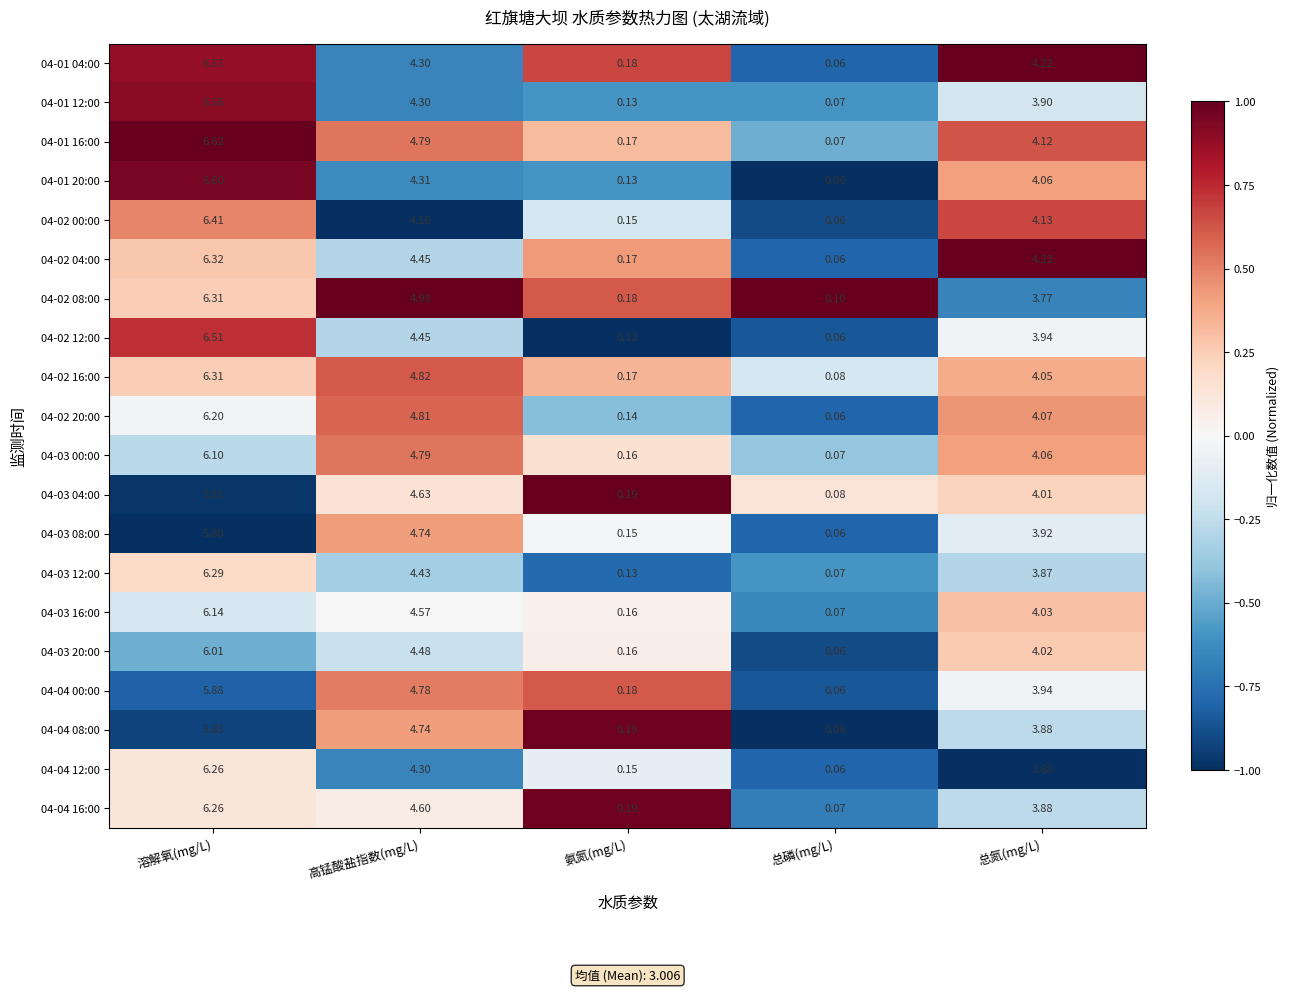

Which category has the lowest value in the 04-02 12:00 series?

总磷(mg/L)